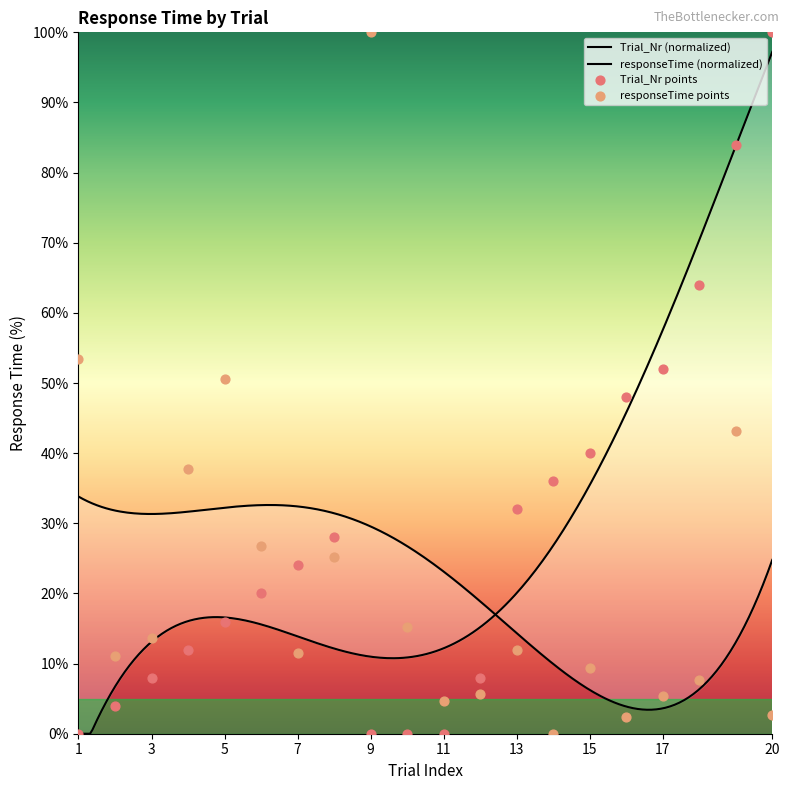

Which series contains the highest Y value?

Trial_Nr